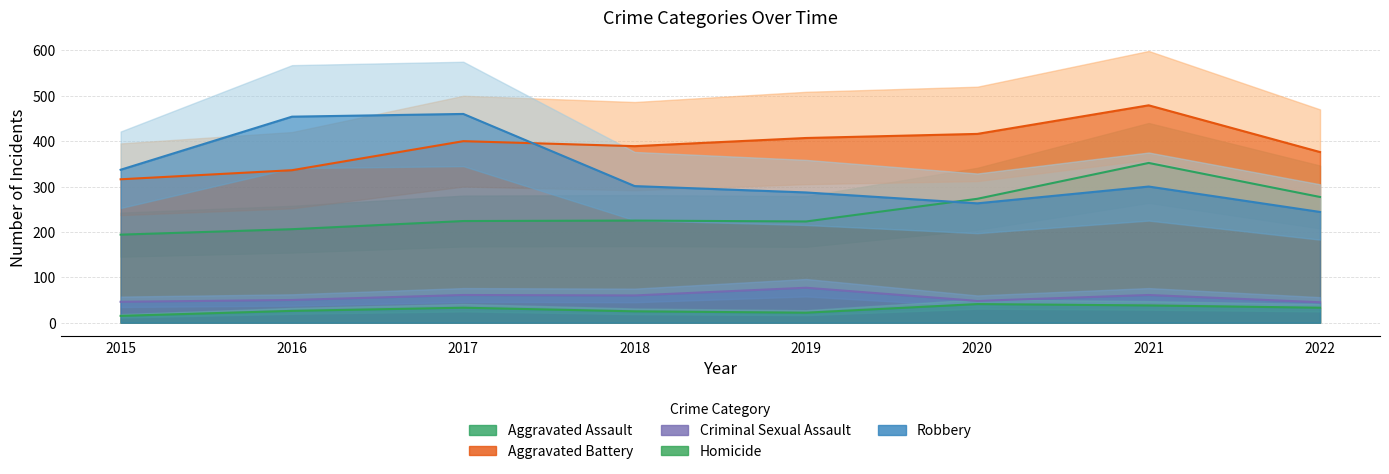

Reading left to right, what are all the values shown in this chart?

Aggravated Assault: 2015=194	2016=206	2017=224	2018=225	2019=223	2020=273	2021=352	2022=277
Aggravated Battery: 2015=316	2016=336	2017=400	2018=389	2019=407	2020=416	2021=479	2022=376
Criminal Sexual Assault: 2015=46	2016=50	2017=61	2018=60	2019=77	2020=48	2021=61	2022=45
Homicide: 2015=15	2016=26	2017=33	2018=25	2019=22	2020=41	2021=38	2022=33
Robbery: 2015=337	2016=454	2017=460	2018=301	2019=287	2020=263	2021=300	2022=244